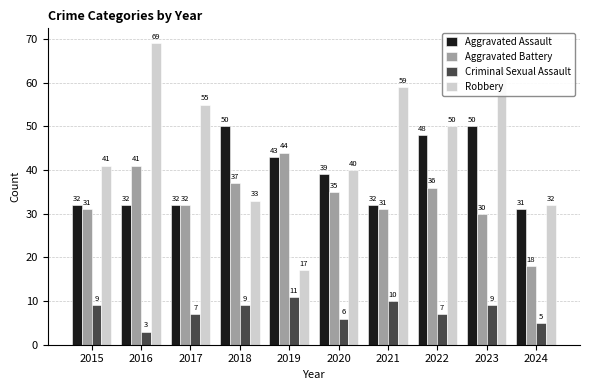

What is the value of the Aggravated Assault bar at the 1st from the left?

32